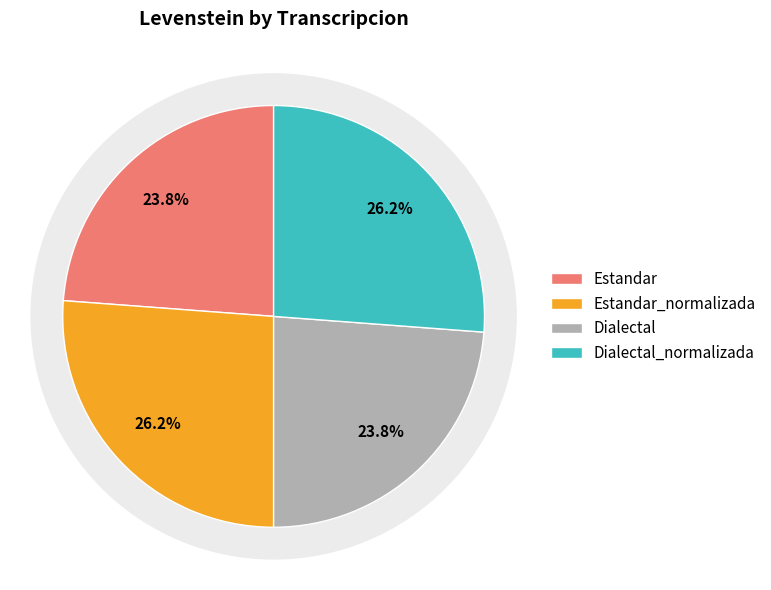

Rank the categories by value from highest to lowest.

Estandar_normalizada, Dialectal_normalizada, Estandar, Dialectal